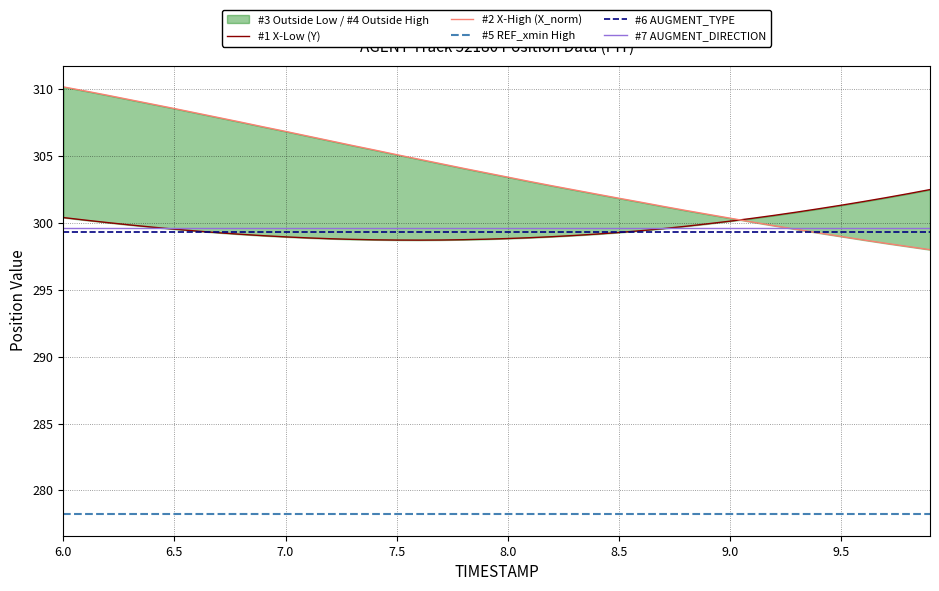

Is this an area chart (filled region under the line)?

No